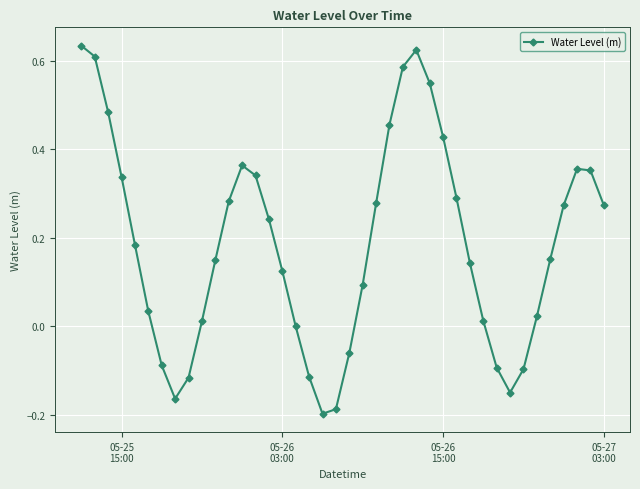

What is the difference between the second highest and second lowest values?

0.8